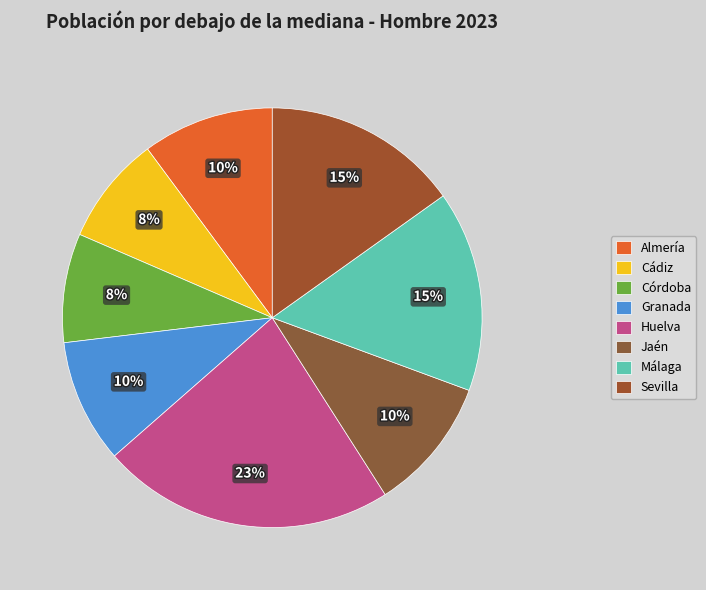

Count the number of slices in the pie.

8